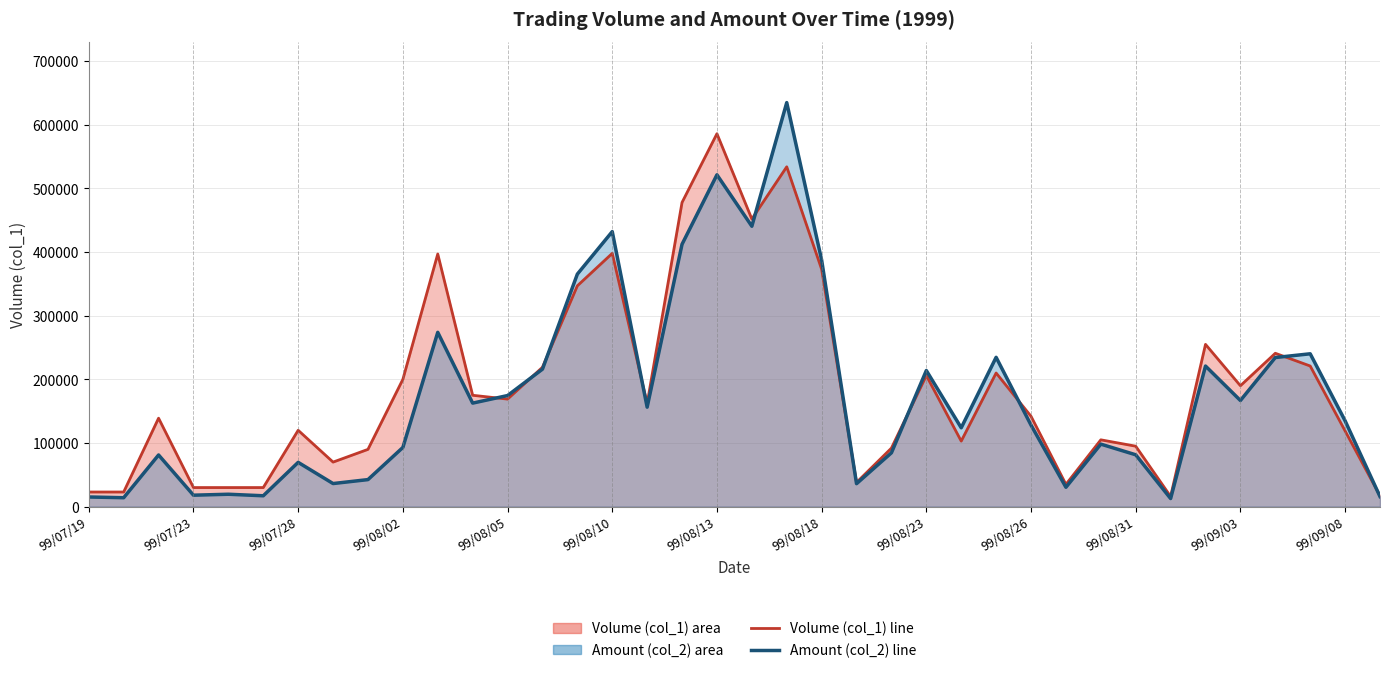

Does the chart display data point markers on the line(s)?

No